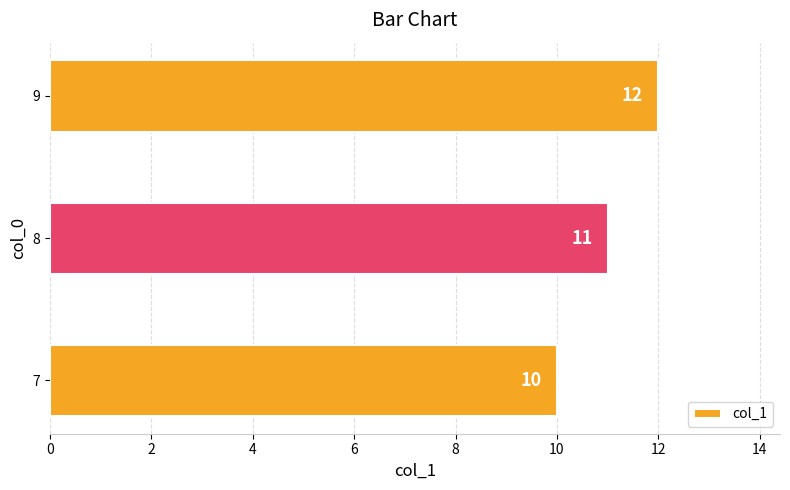

True or false: the data shows 21 at 9.

False